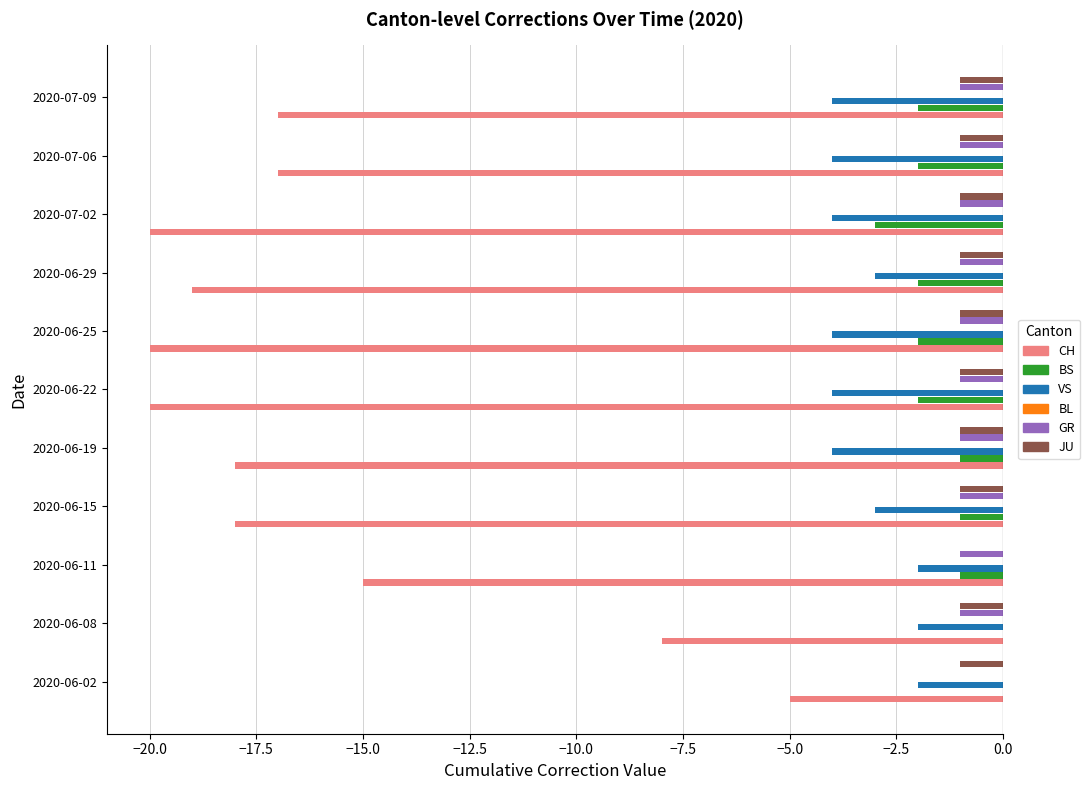

What are all the series names shown in the legend?

CH, BS, VS, BL, GR, JU